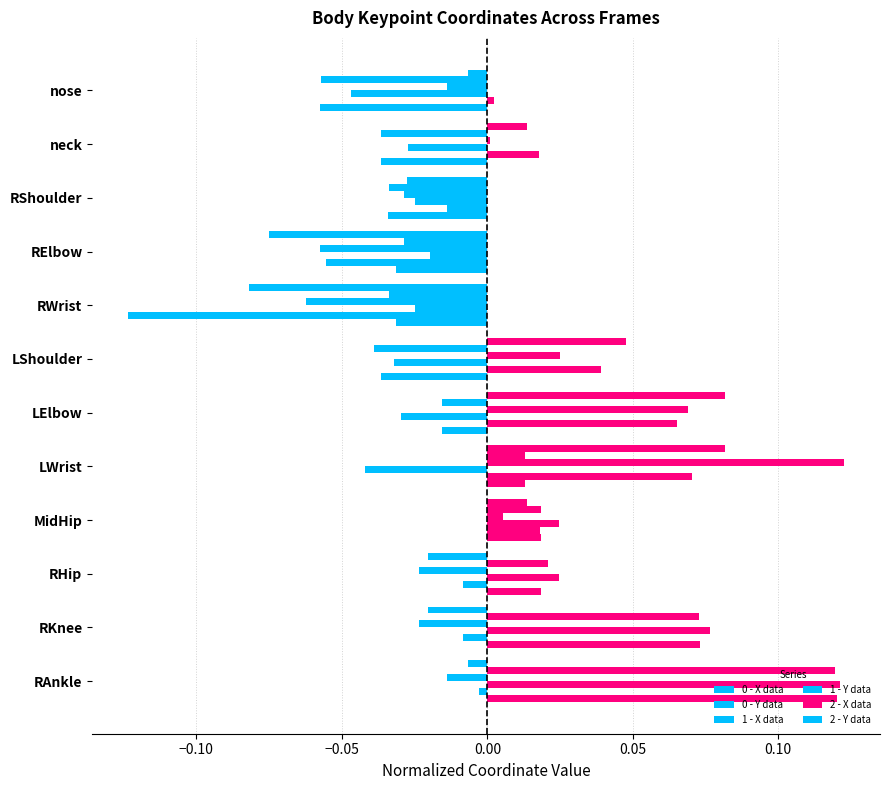

How many positive values does the 0 - X data series have?

5